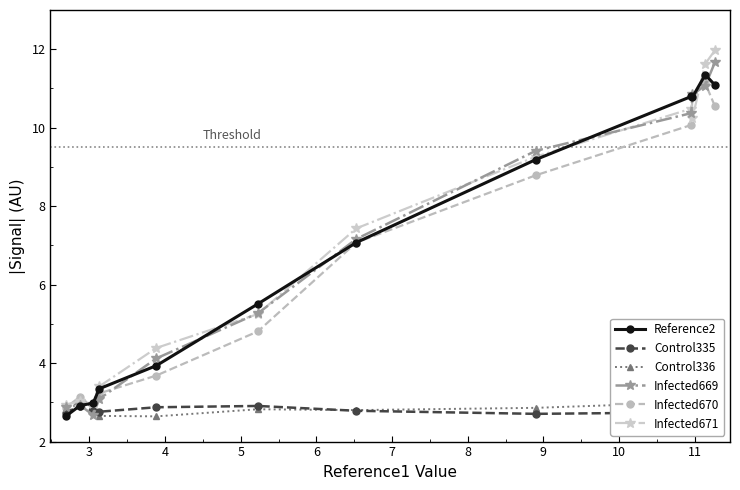

What is the lowest value of the Reference2 series?

2.6